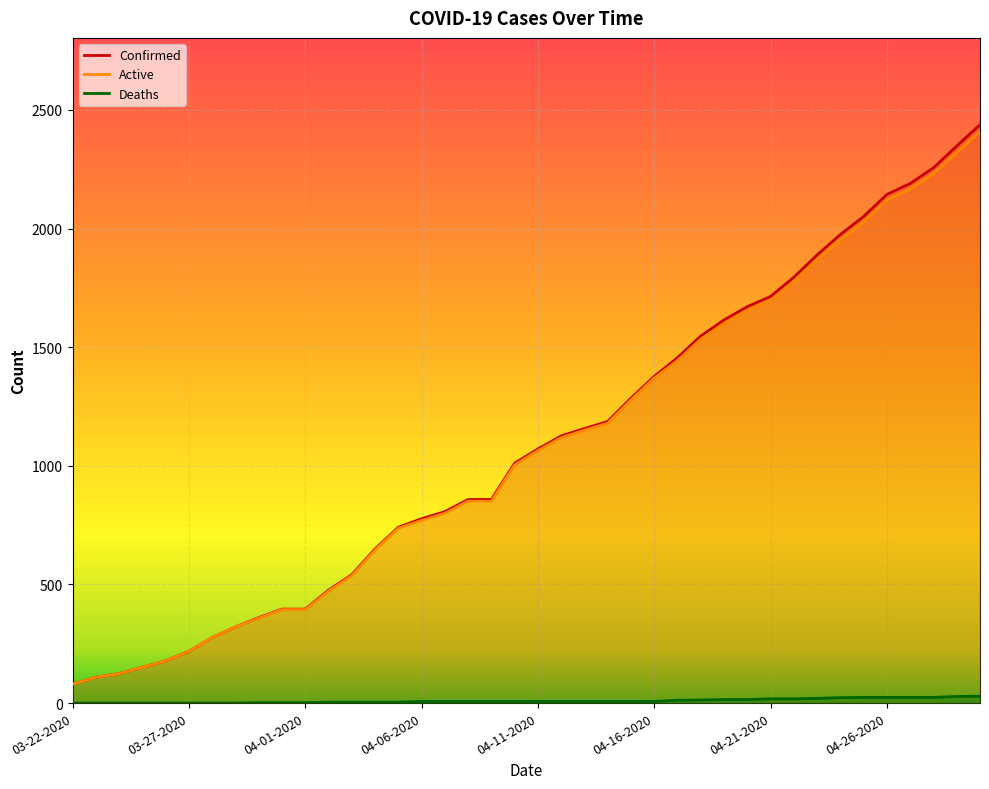

At 03-25-2020, list the series in order from largest to smallest.

Confirmed, Active, Deaths